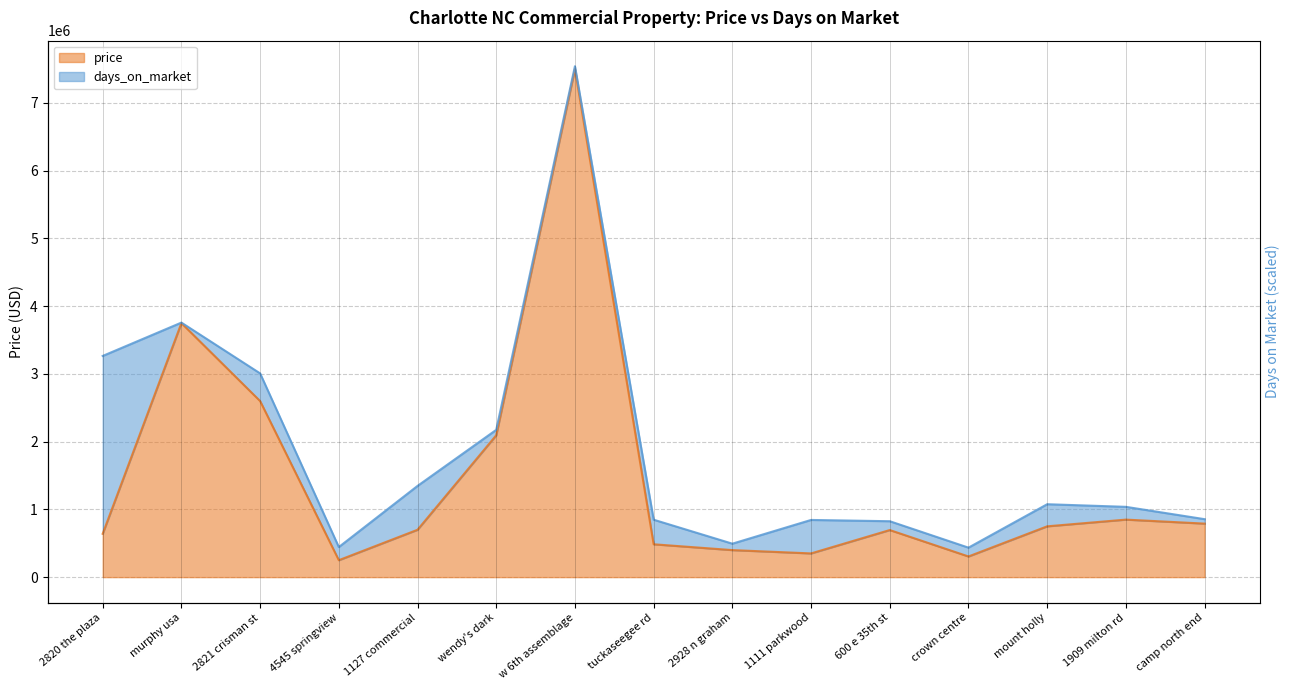

Is it true that the value at crown centre is 522999?

False